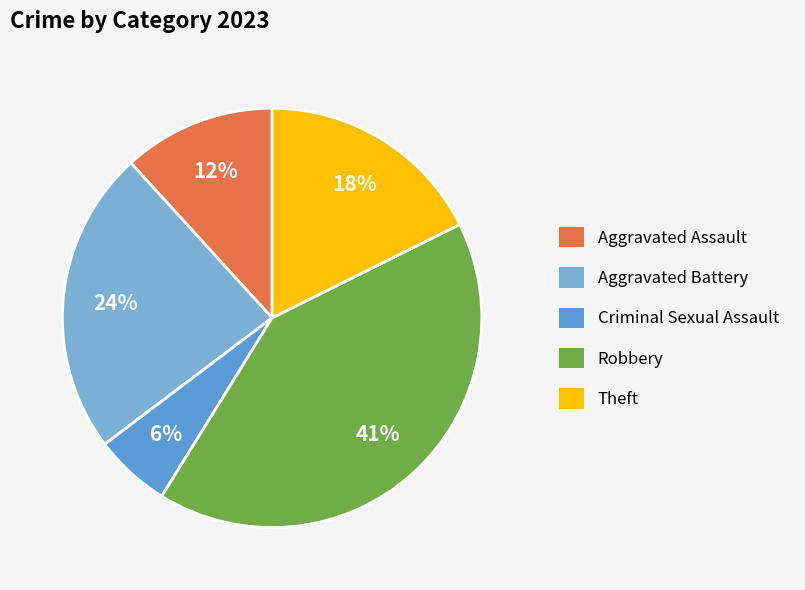

Count the number of slices in the pie.

5